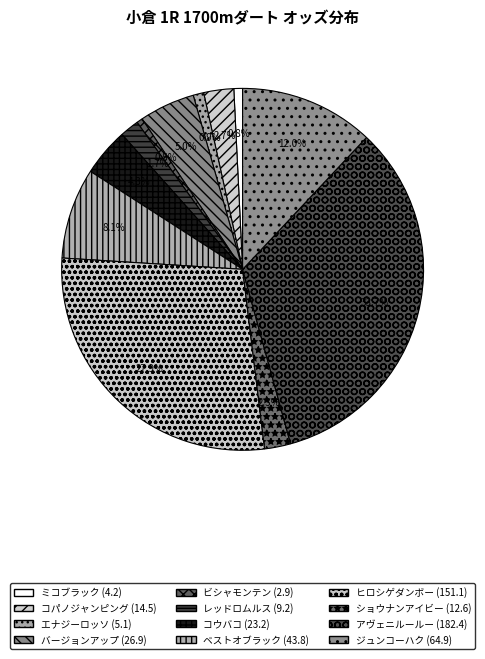

Rank the categories by value from highest to lowest.

アヴェニルールー, ヒロシゲダンボー, ジュンコーハク, ベストオブラック, バージョンアップ, コウバコ, コパノジャンピング, ショウナンアイビー, レッドロムルス, エナジーロッソ, ミコブラック, ビシャモンテン